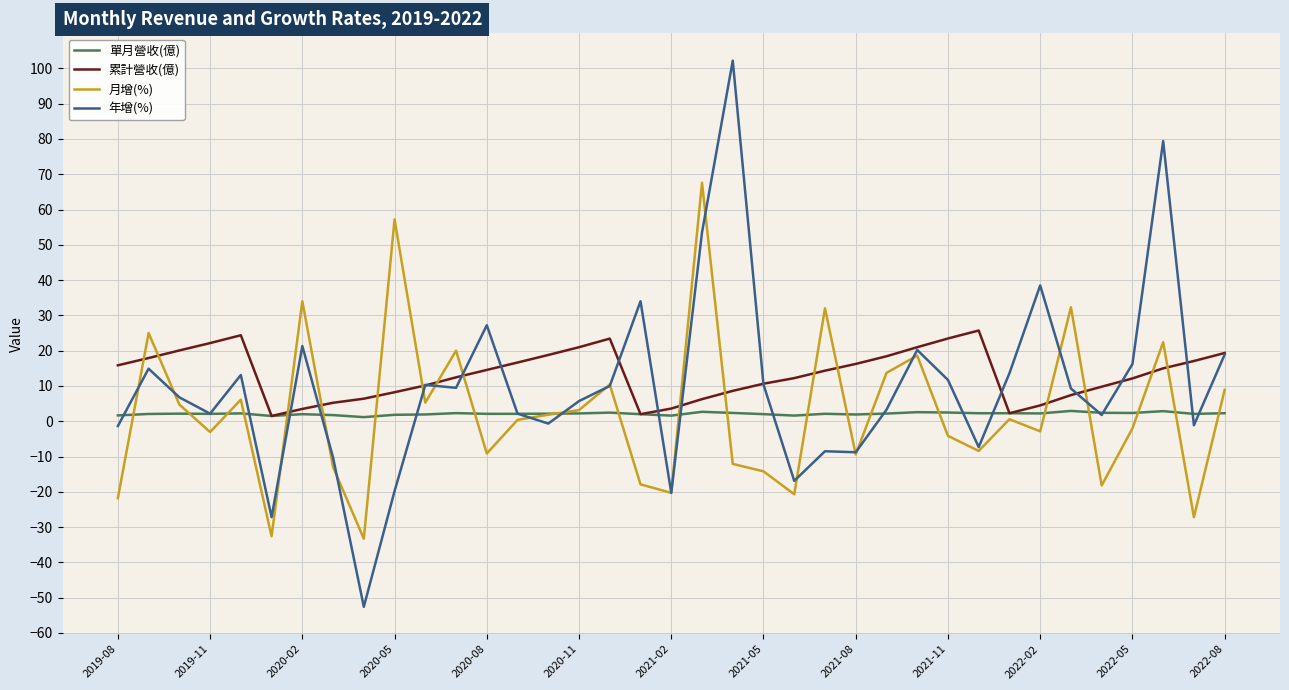

List the series in order of their peak value, highest first.

年增(%), 月增(%), 累計營收(億), 單月營收(億)